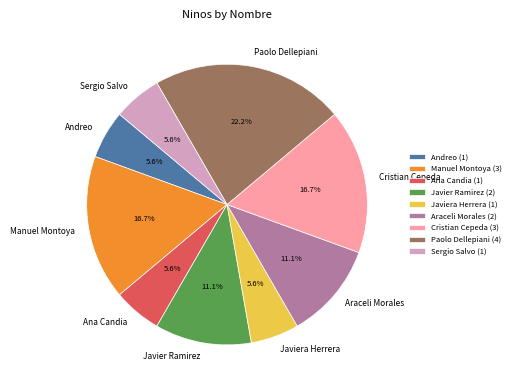

How many segments does this pie chart have?

9